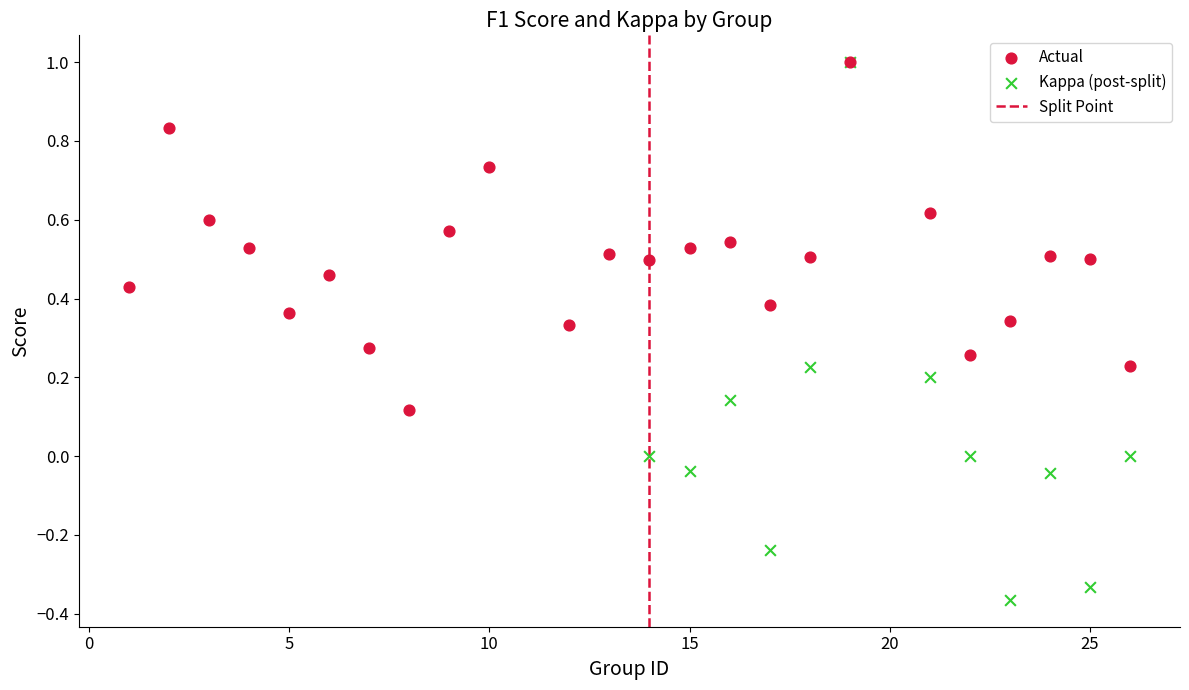

Which series has the widest spread of Y values?

Kappa (post-split)